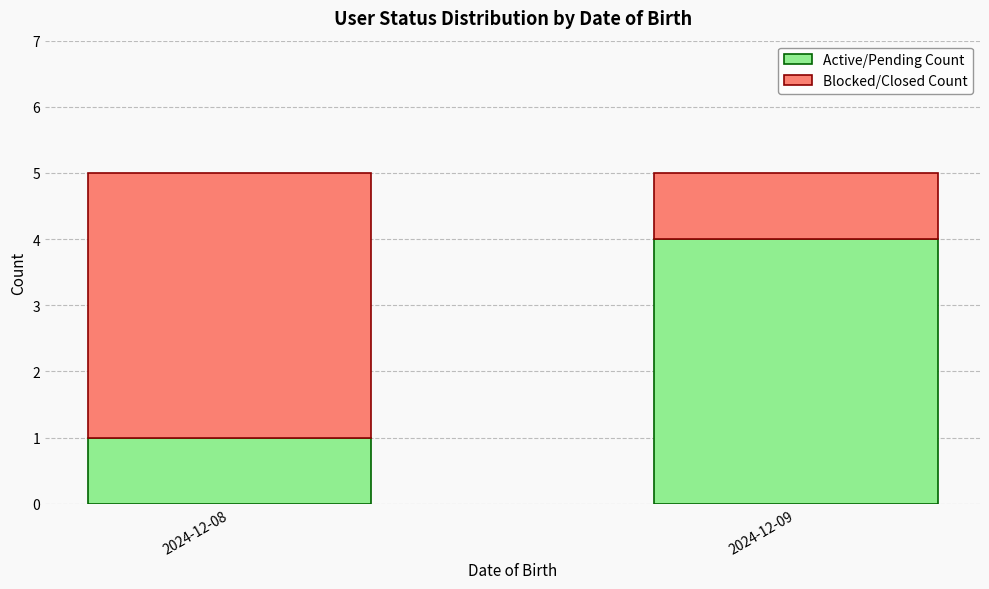

The value of Active/Pending Count at 2024-12-09 is 4. True or false?

True